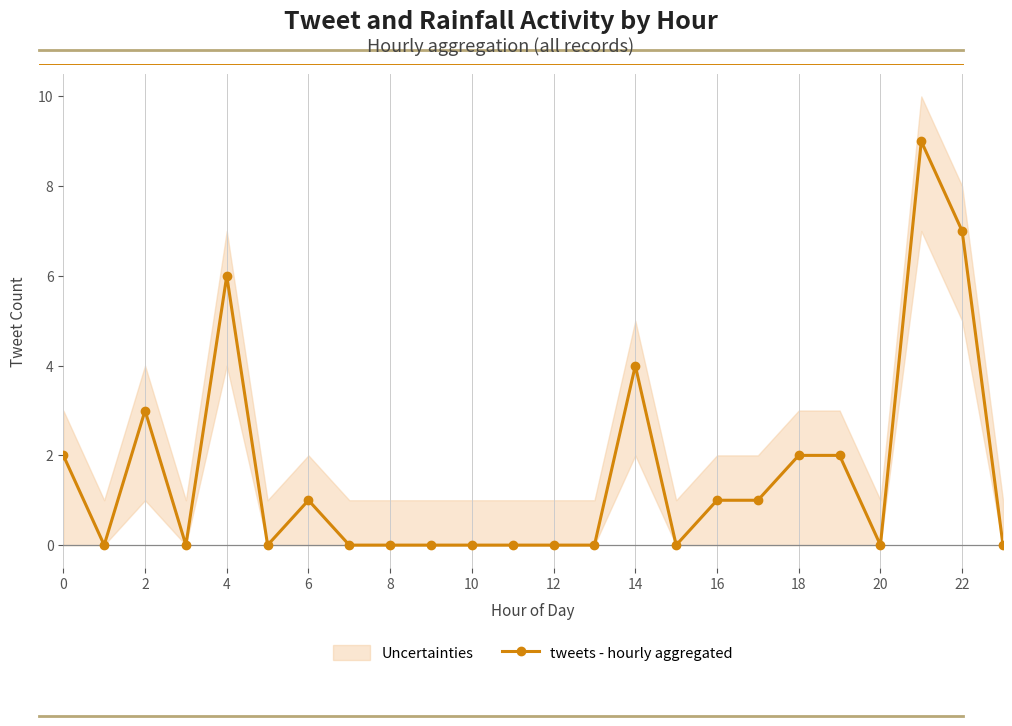

Does the chart display data point markers on the line(s)?

Yes